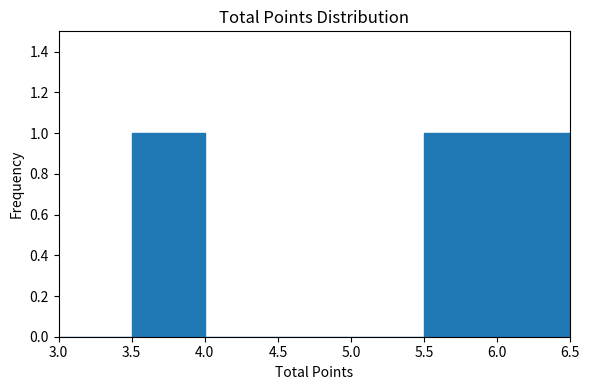

How tall is the bar that spans 3.5 to 4.0 on the x-axis? The values are not printed on the chart, so give them approximately, as read against the axis.

1